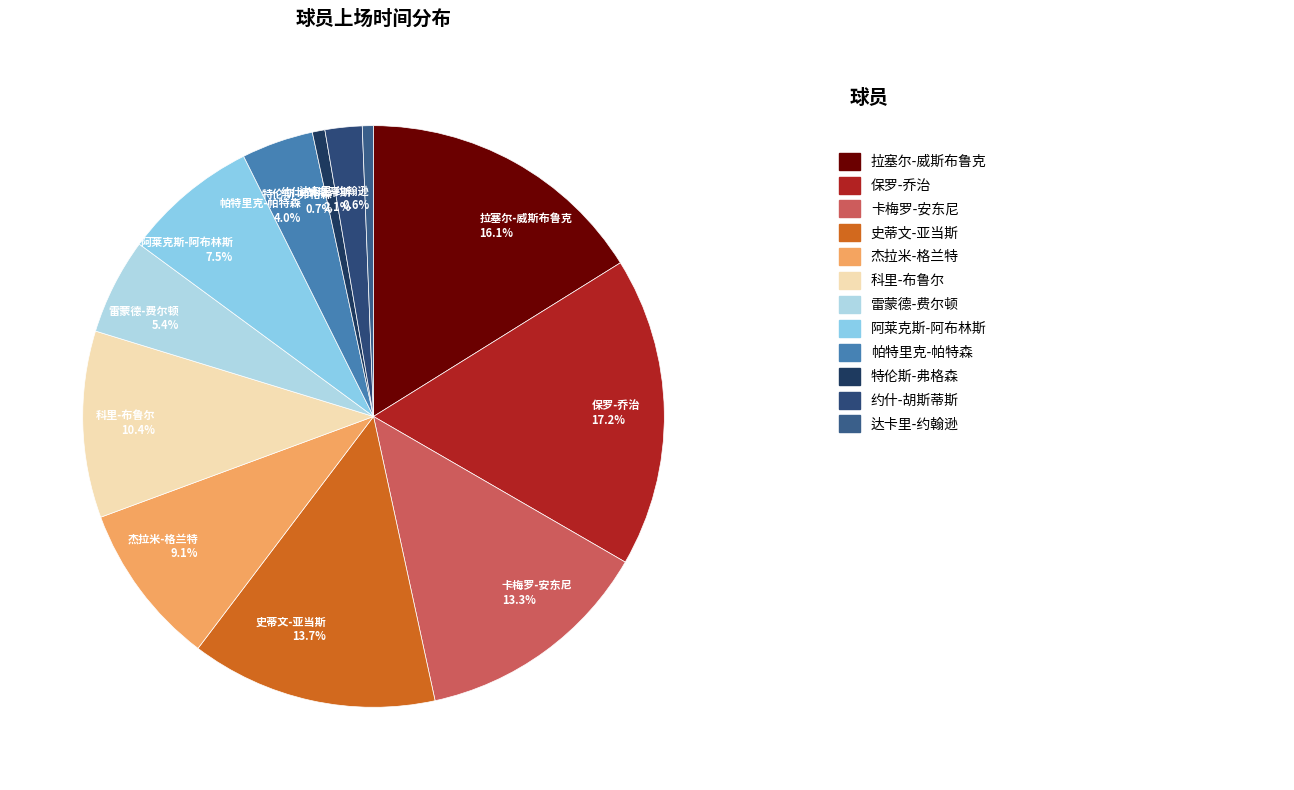

Approximately how many times larger is the value at 杰拉米-格兰特 compared to 雷蒙德-费尔顿?

1.7